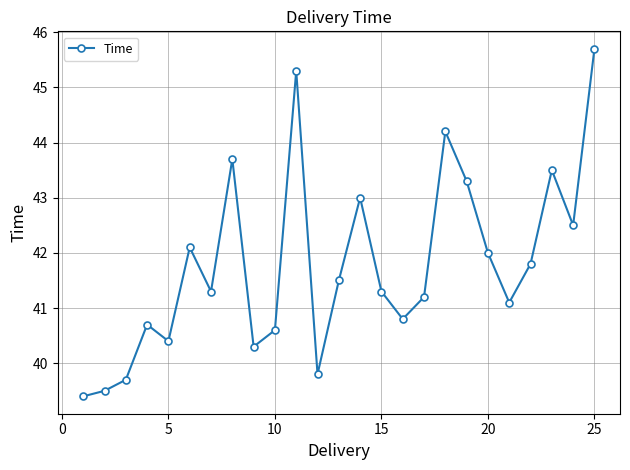

What is the greatest value displayed?

45.7